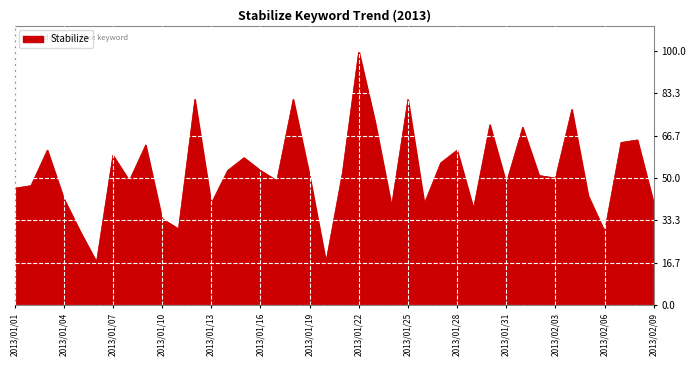

What is the greatest value displayed?

100